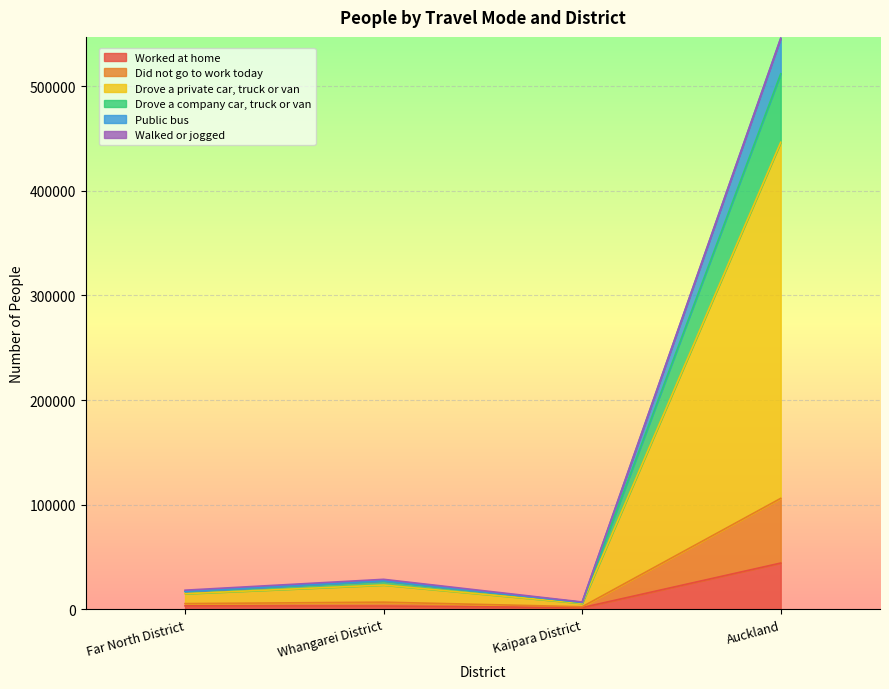

At which label does Worked at home reach its peak?

Auckland